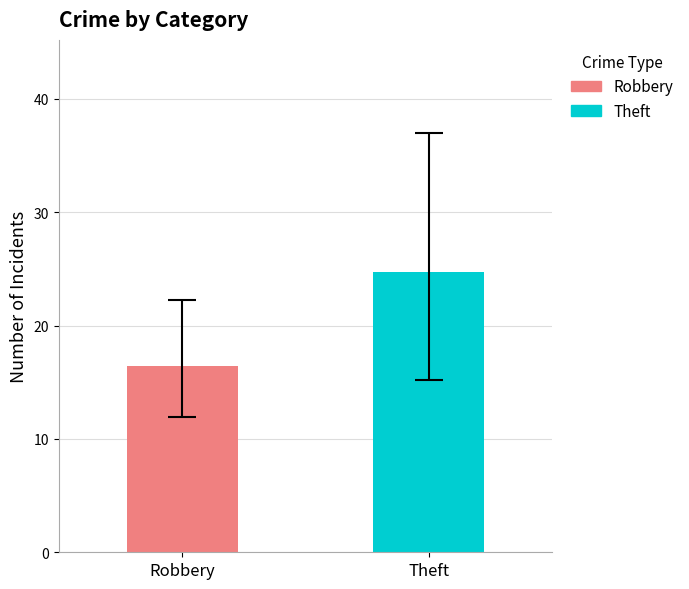

Rank the series by their maximum value, from highest to lowest.

Theft, Robbery